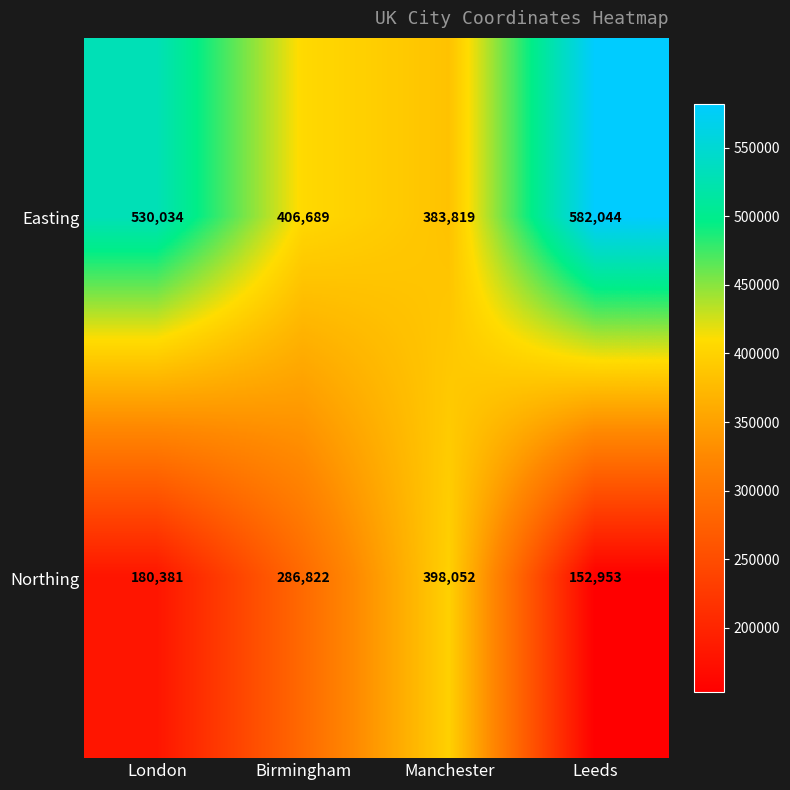

What is the maximum value shown in the chart?

582044